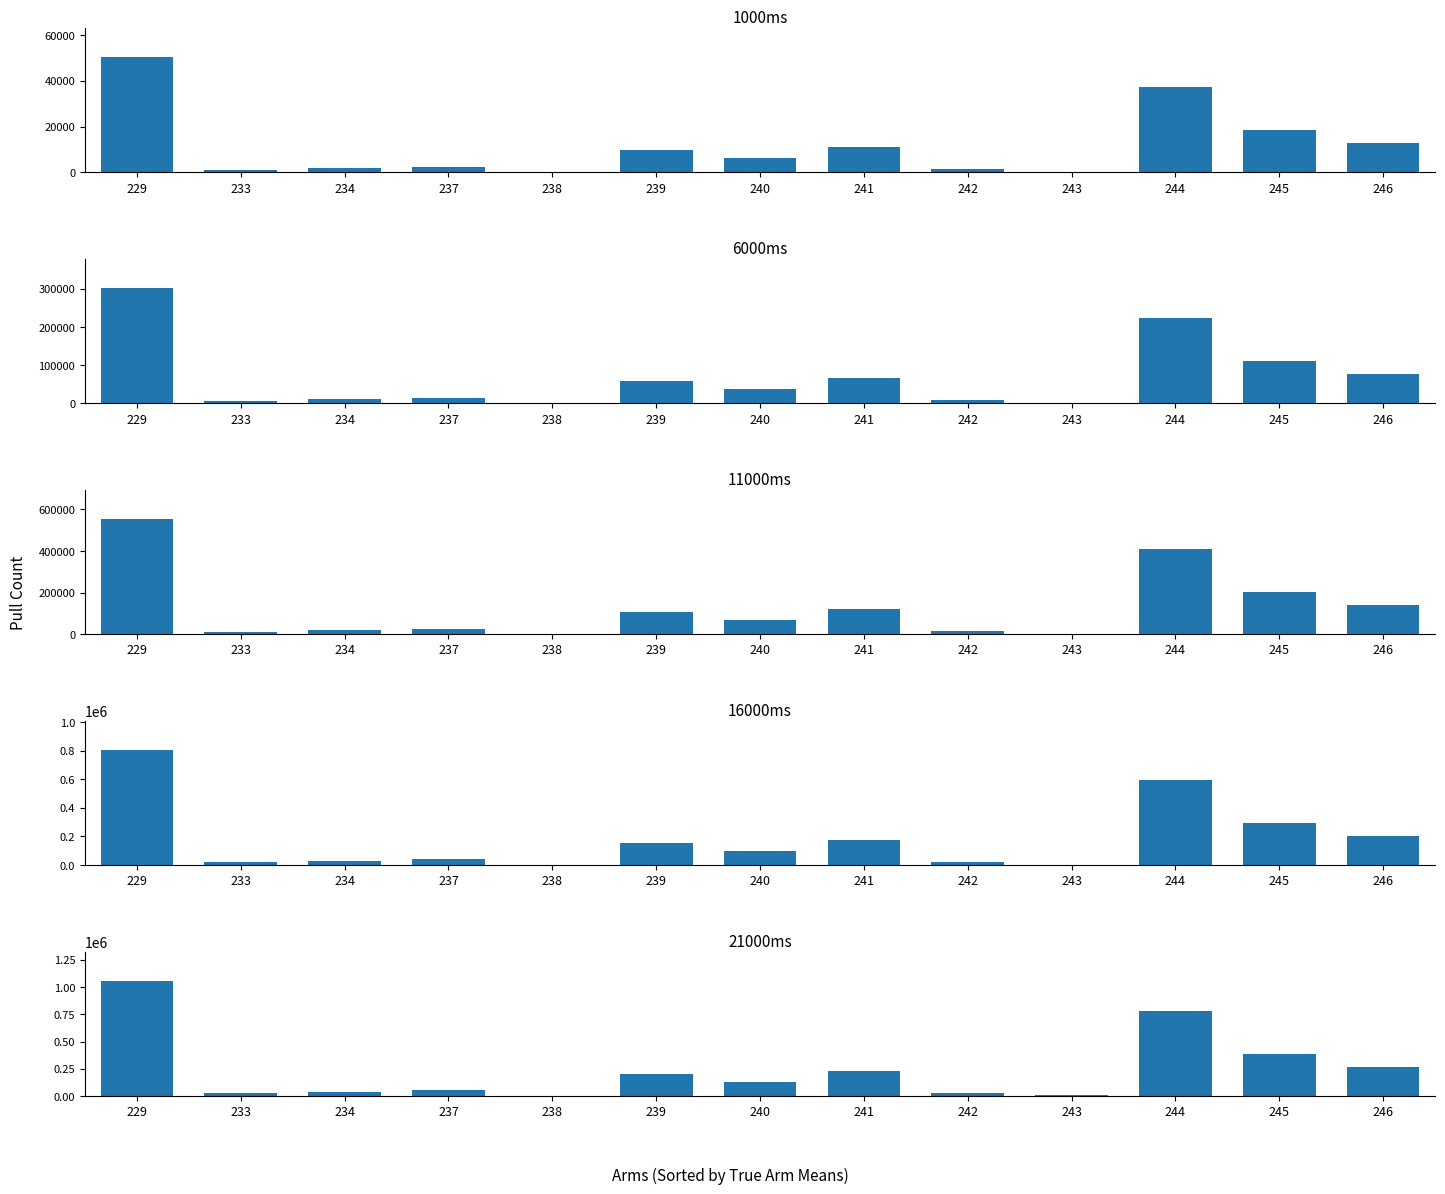

What is the maximum value shown in the chart?

1060370.4